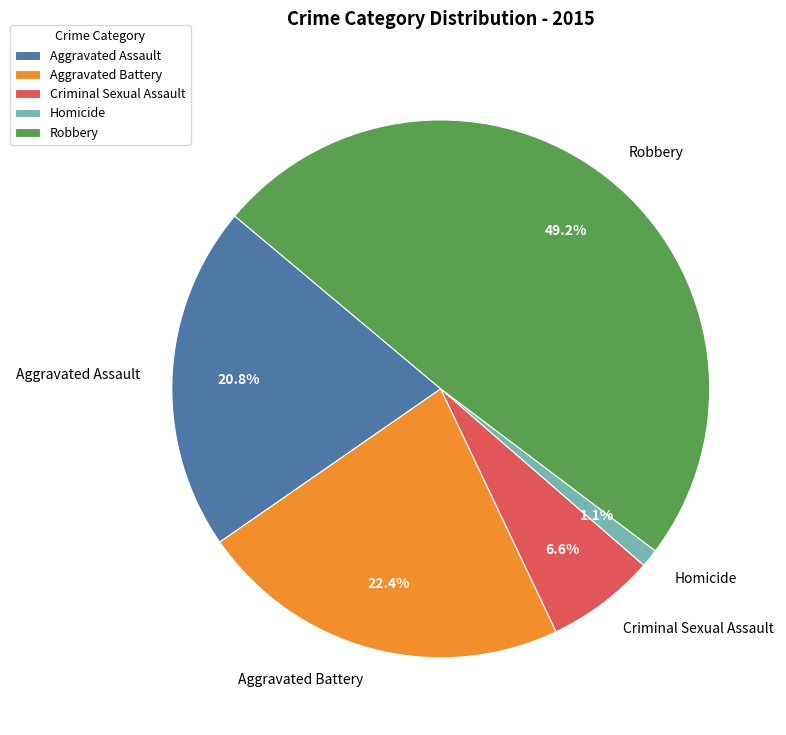

Combined, what portion of the pie is Homicide and Aggravated Battery?

23.5%